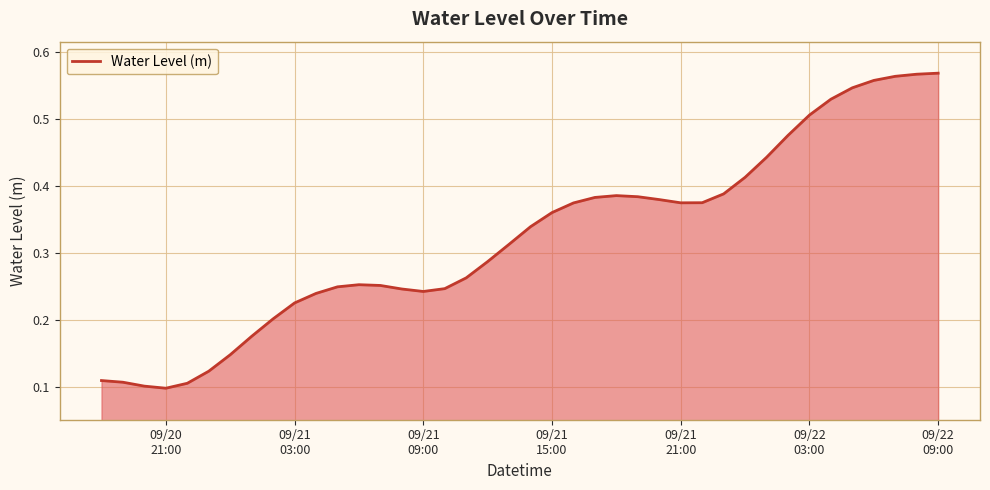

How many lines are shown in the chart?

1